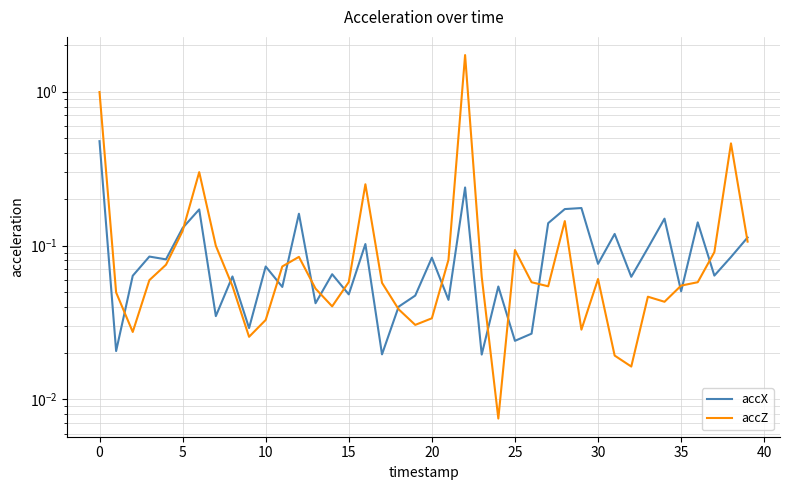

At which category is the sum across all series the highest?

22